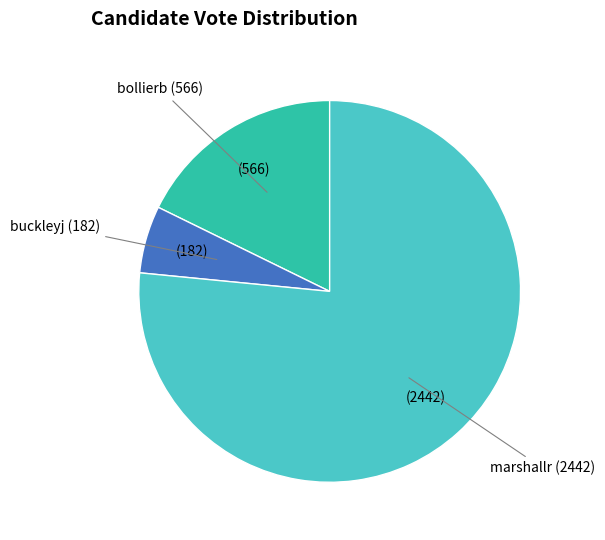

Count the number of slices in the pie.

3